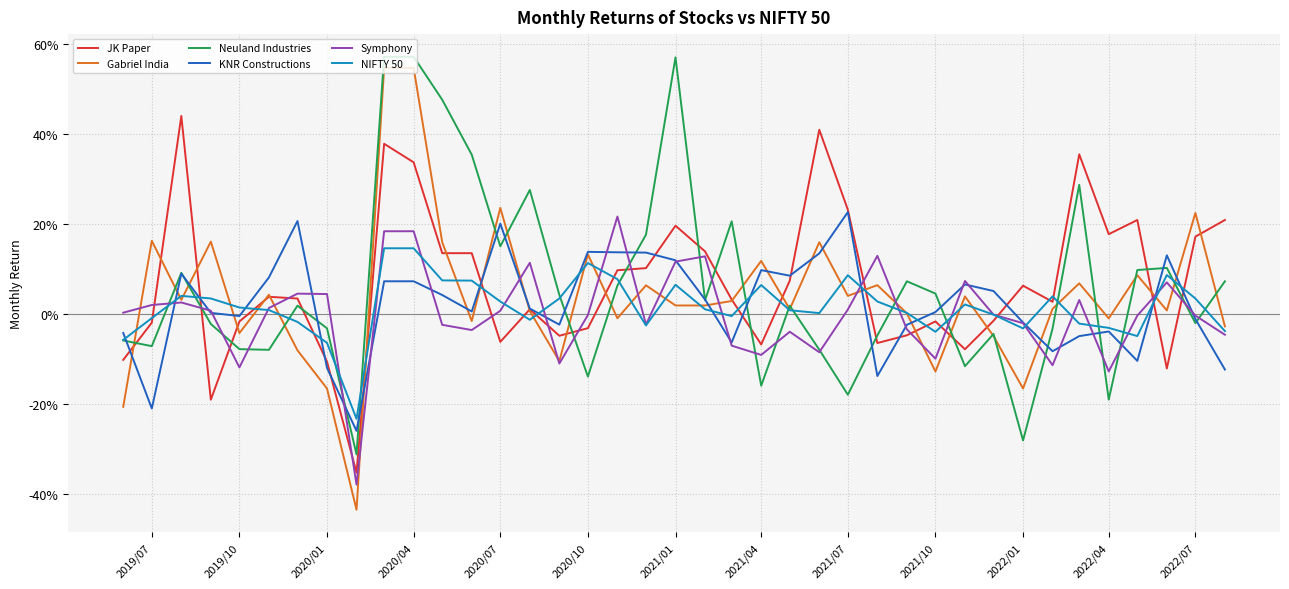

Does the chart have visible grid lines?

Yes